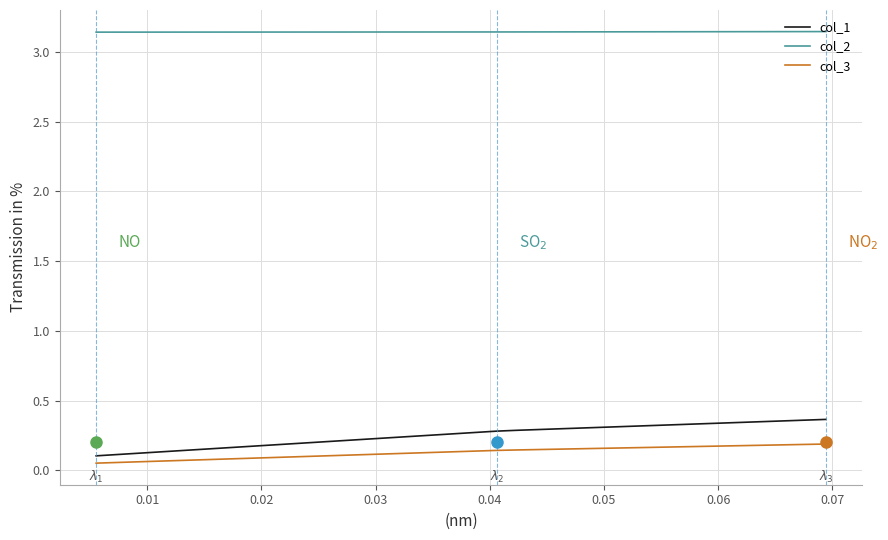

What is the difference between the maximum and minimum values in the col_1 series?

0.3